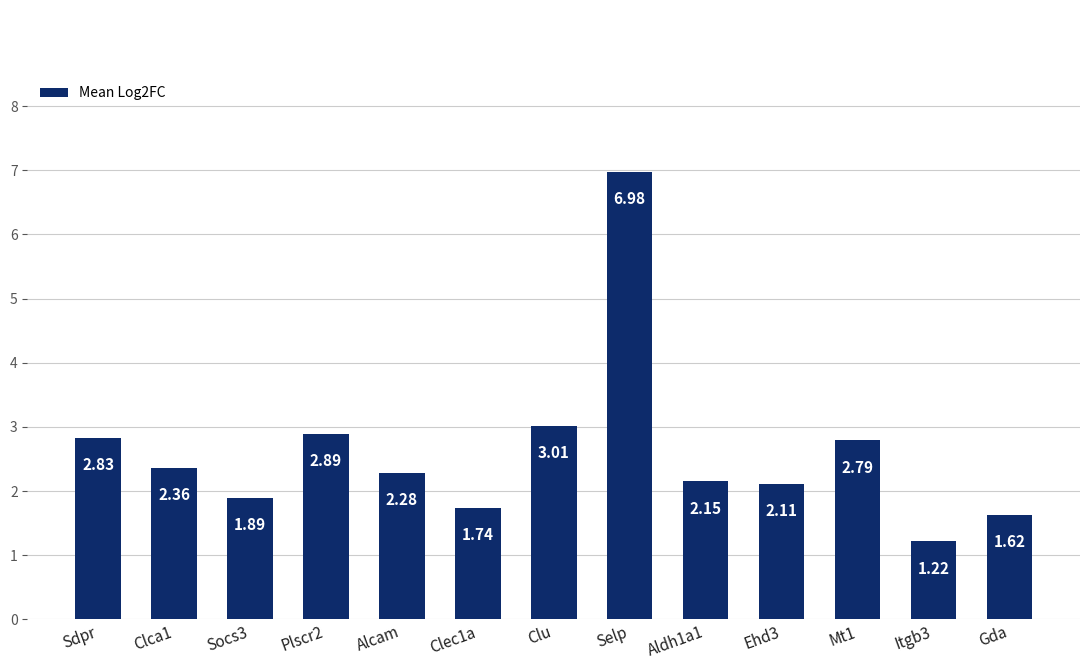

Which category has the highest value across all series?

Selp